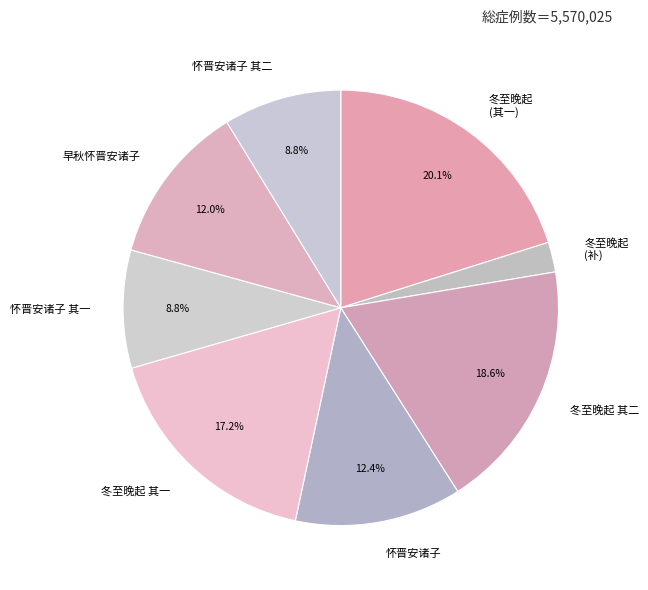

What is the ratio of the value at 怀晋安诸子 to the value at 怀晋安诸子 其二?

1.4